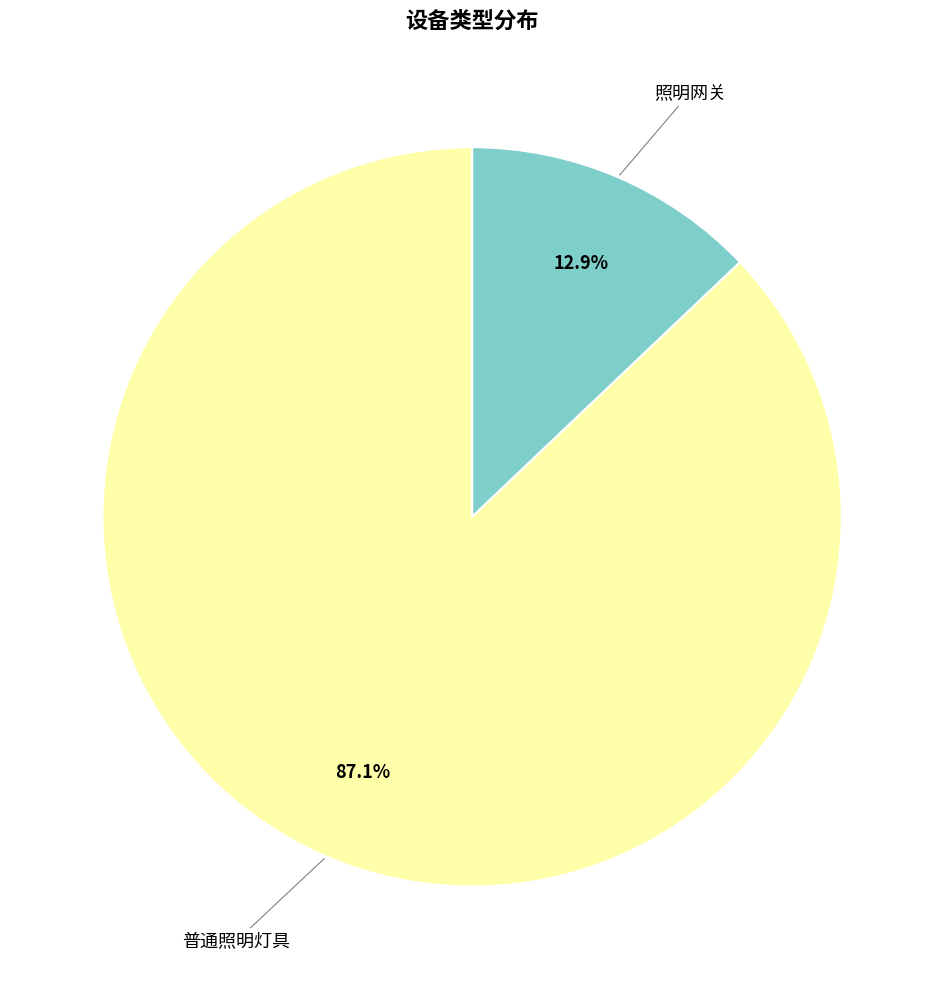

To the nearest percent, what is the difference between the largest and smallest slice percentages?

74%